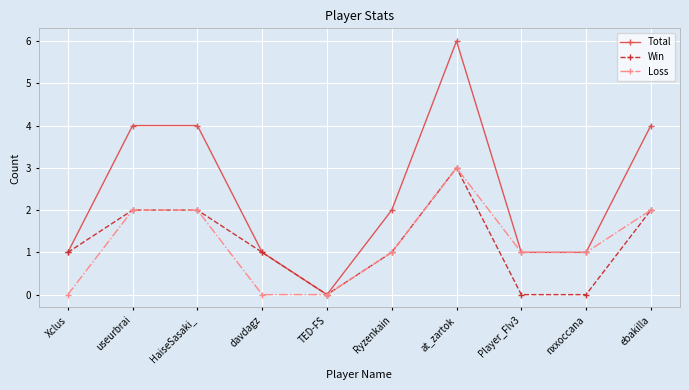

What is the spread (max minus min) of values at Xclus?

1